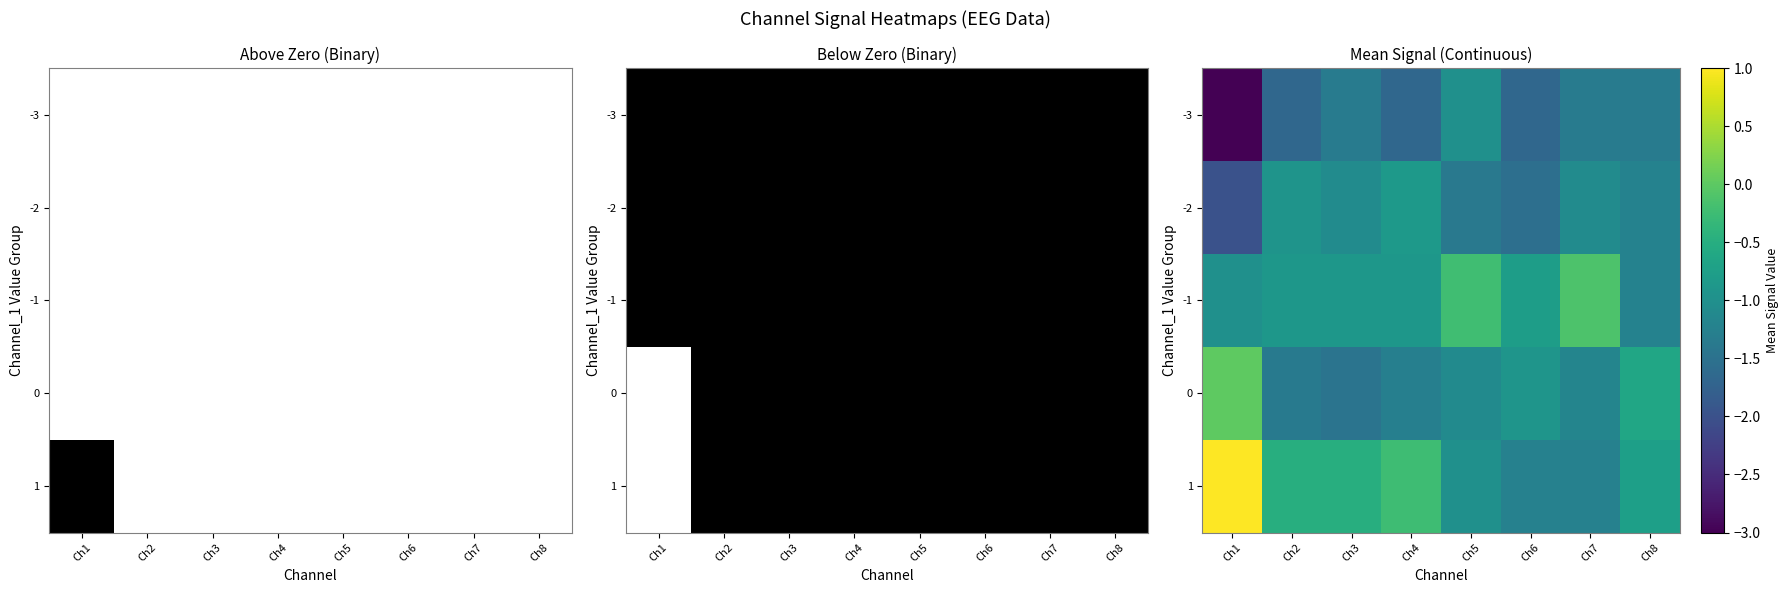

Which series changed the most between Ch1 and Ch8?

1